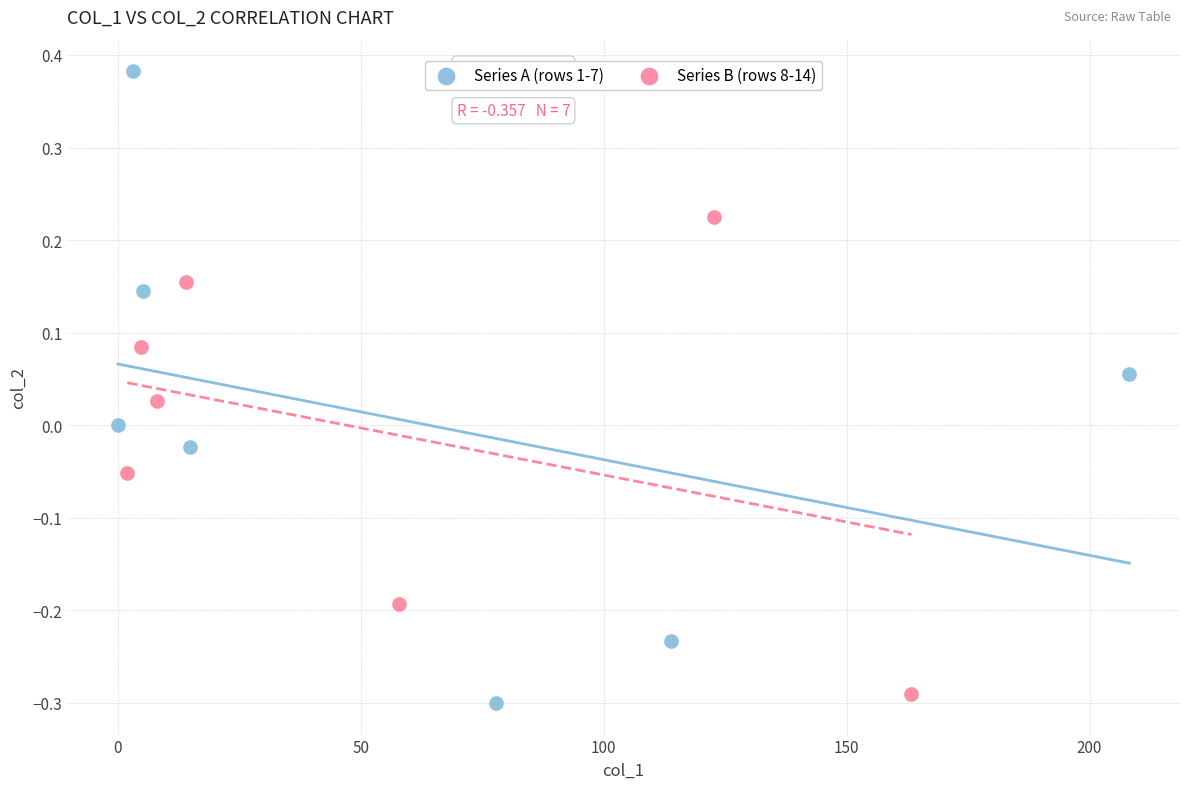

Which series has the widest spread of Y values?

Series A (rows 1-7)